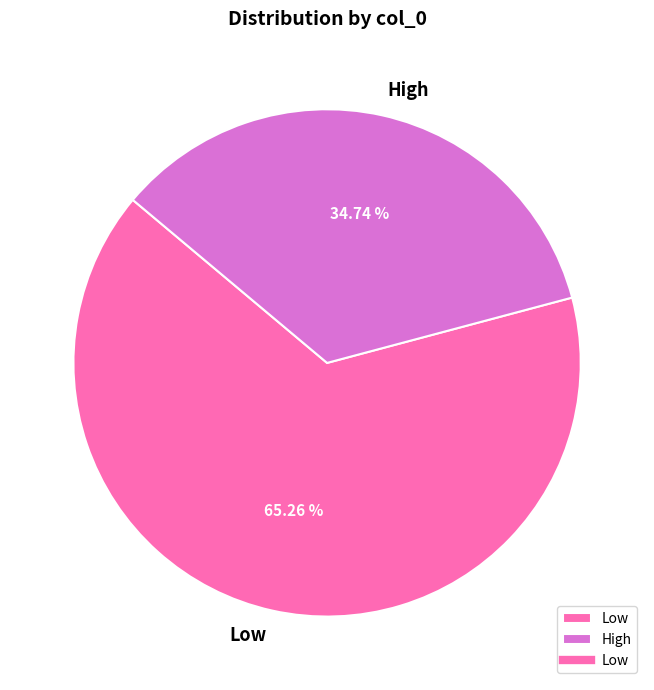

Is there any slice that represents more than half of the pie?

Yes